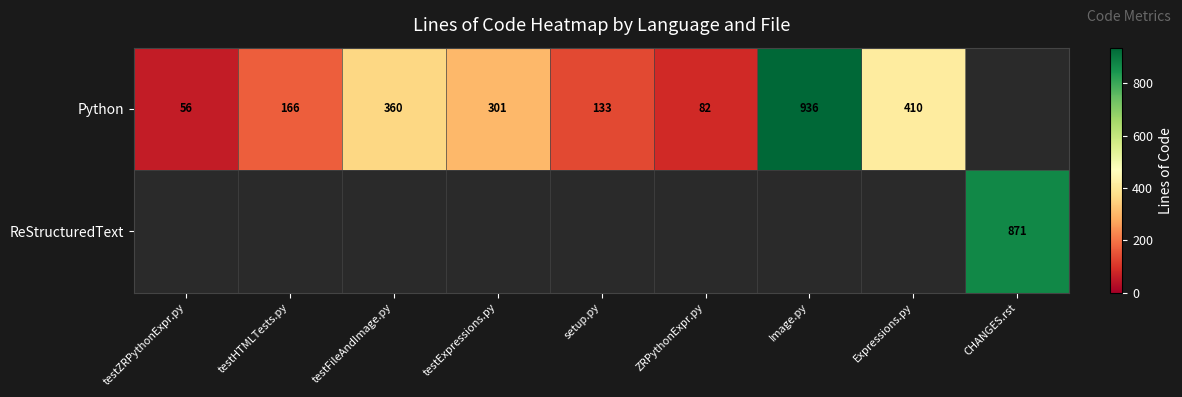

The Python series shows 301 at testExpressions.py. True or false?

True